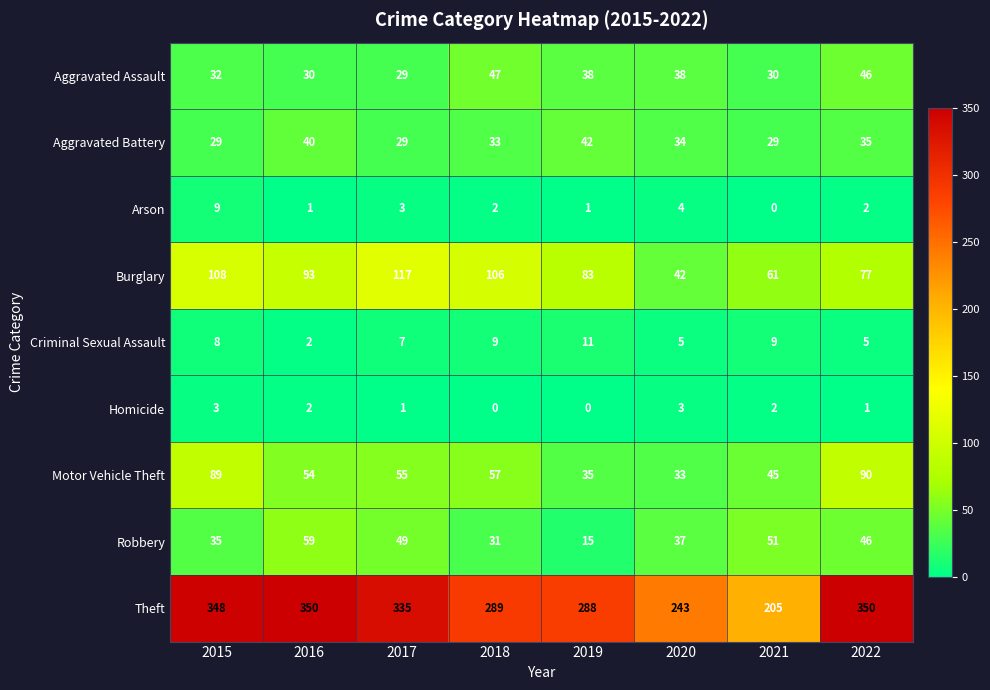

The value of Aggravated Assault at 2019 is 38. True or false?

True